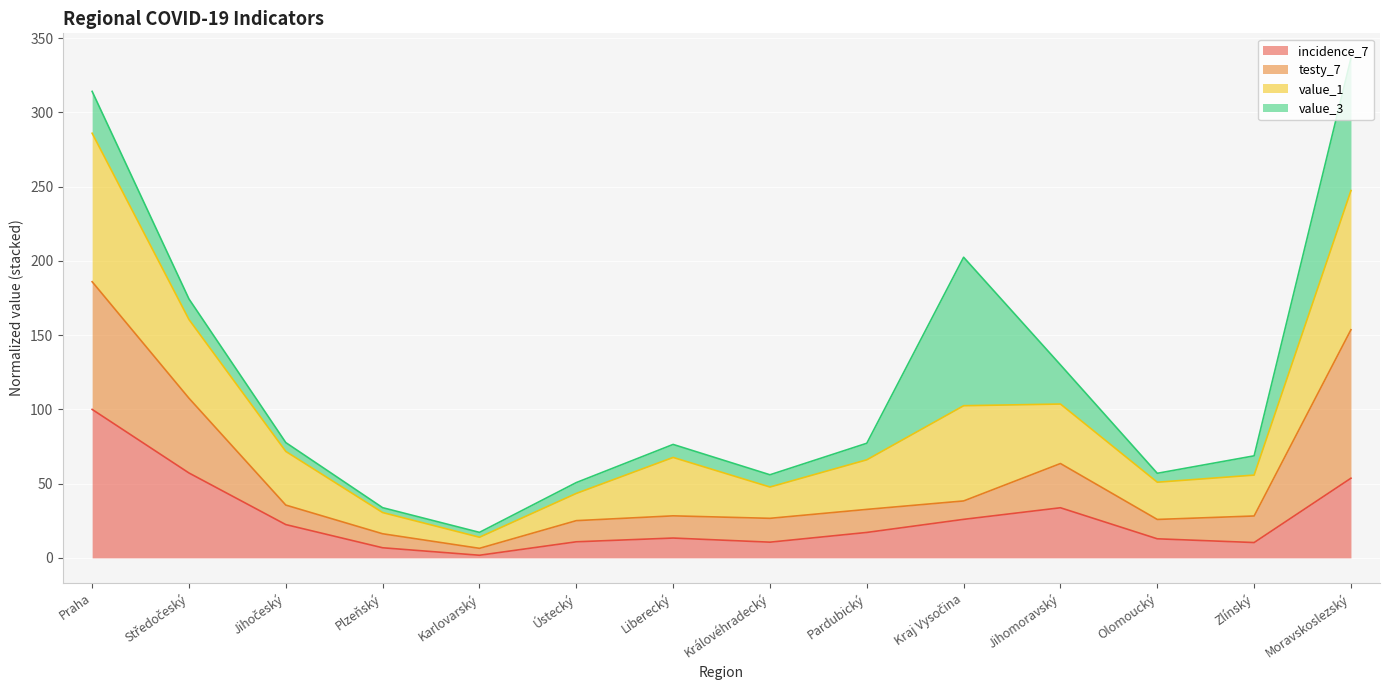

In value_1, how many points are higher than both neighbors (excluding endpoints)?

2